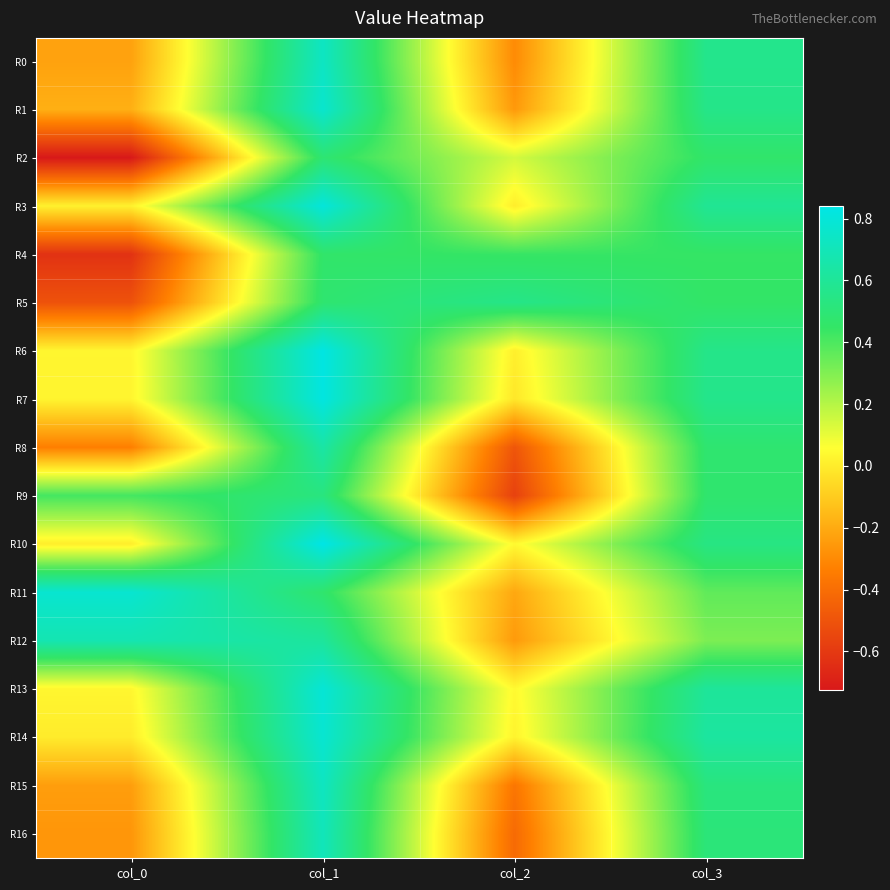

What is the maximum value shown in the chart?

0.8